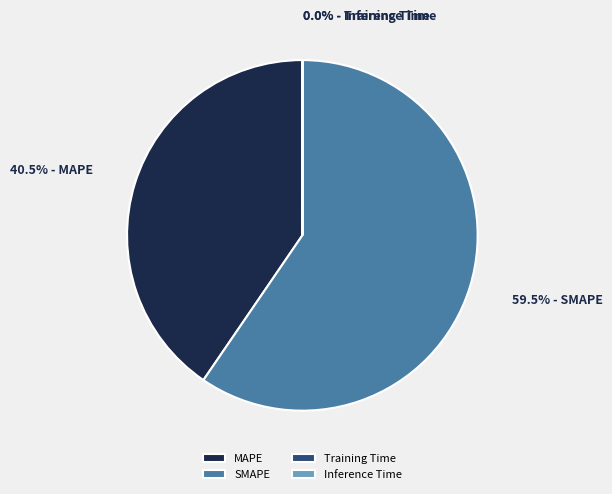

What is the largest slice in the pie chart?

SMAPE